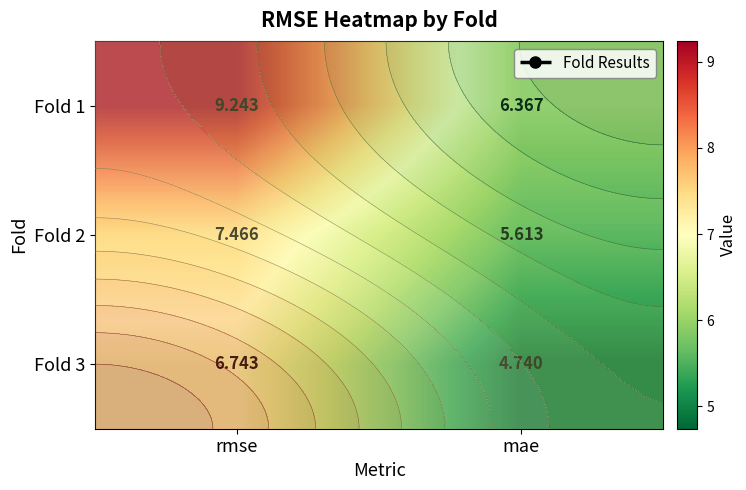

List the series in order of their peak value, lowest first.

Fold 3, Fold 2, Fold 1